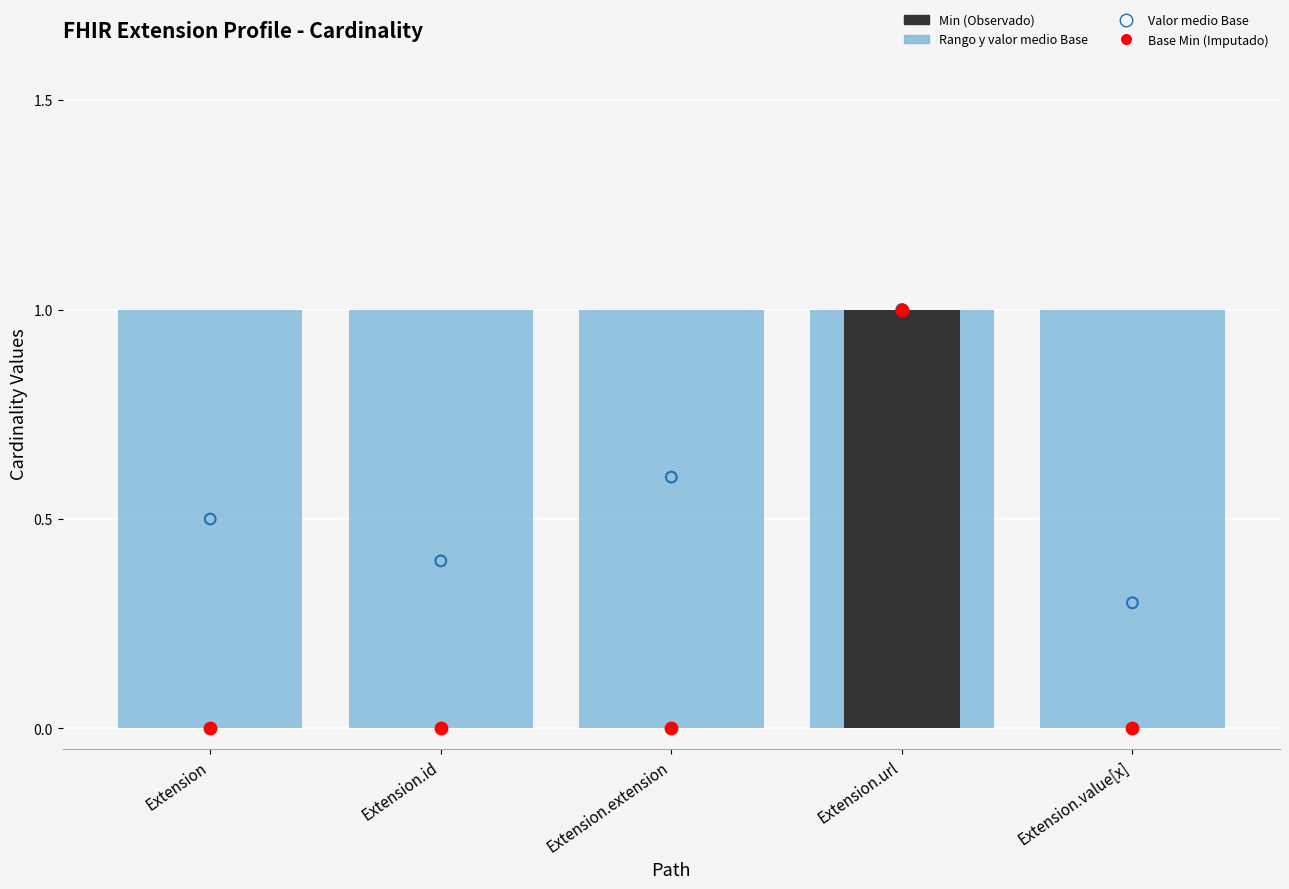

Is the value of Base Min (Imputado) at Extension greater than the value of Min (Observado) at Extension.id?

No